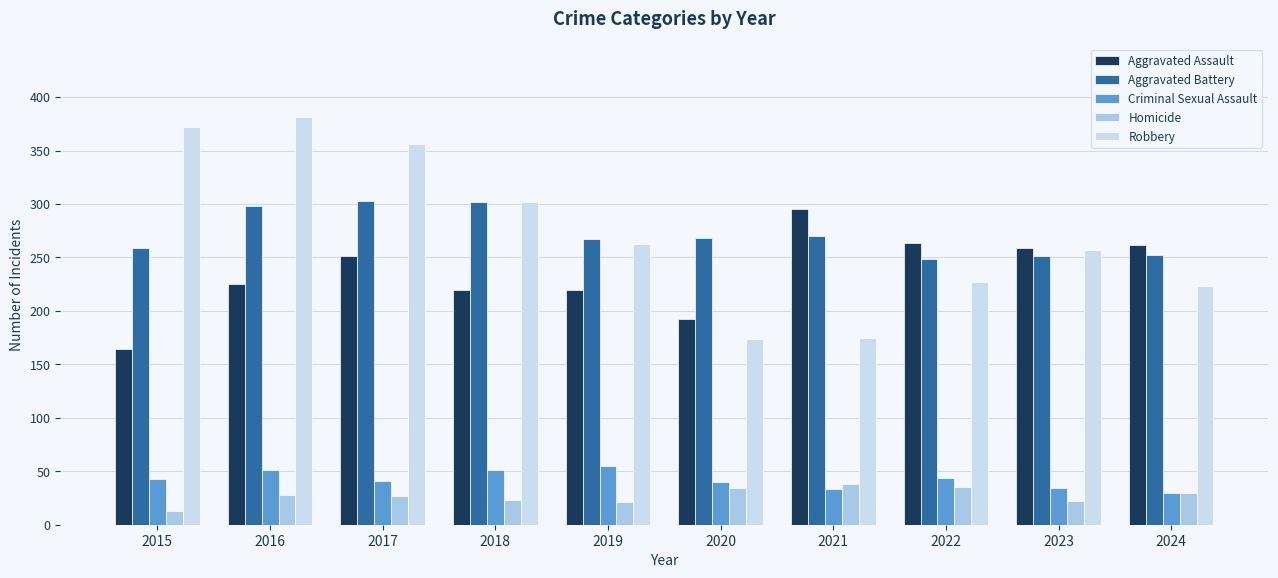

Between 2015 and 2023, which series saw the biggest shift?

Robbery